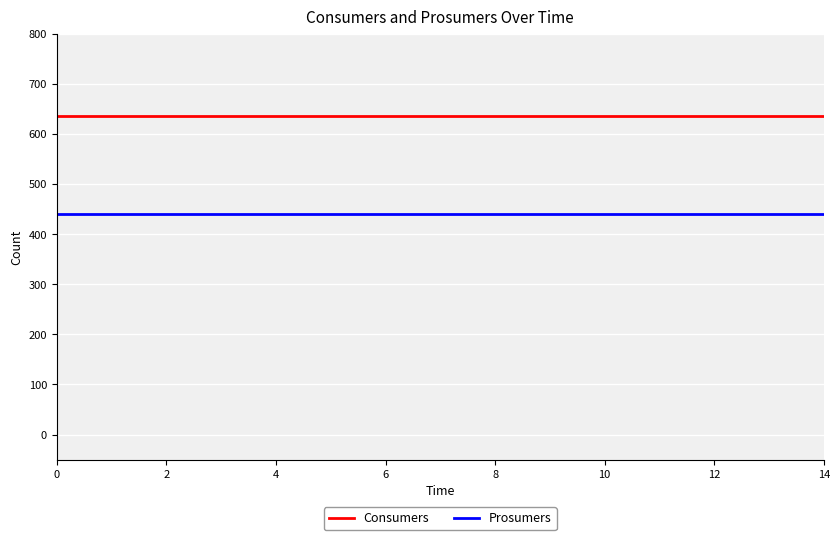

True or false: Prosumers and Consumers cross at least once.

False